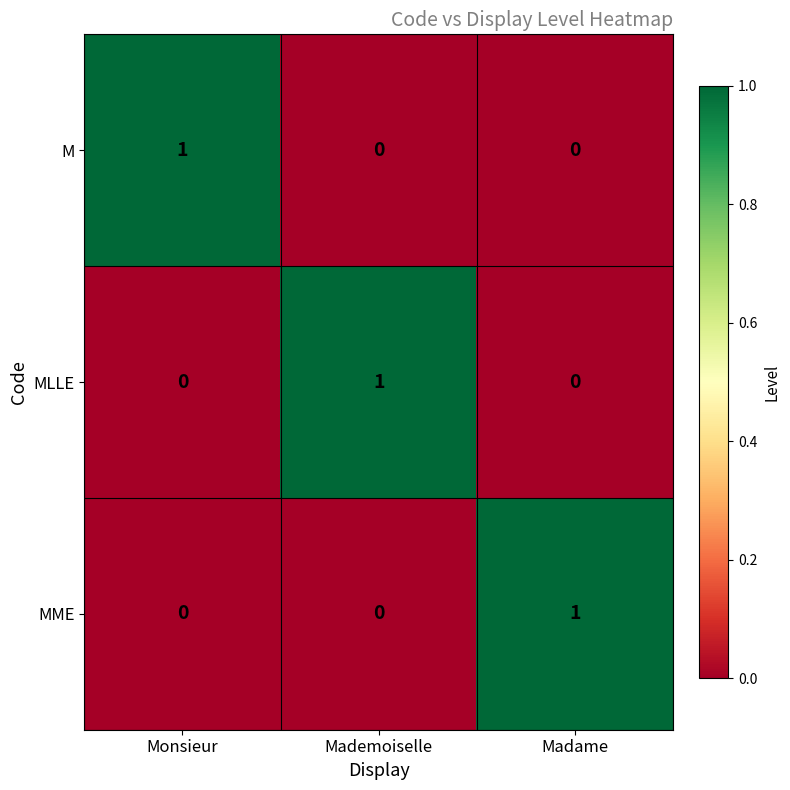

Reading left to right, transcribe all the data shown in this chart.

M: 1	0	0
MLLE: 0	1	0
MME: 0	0	1